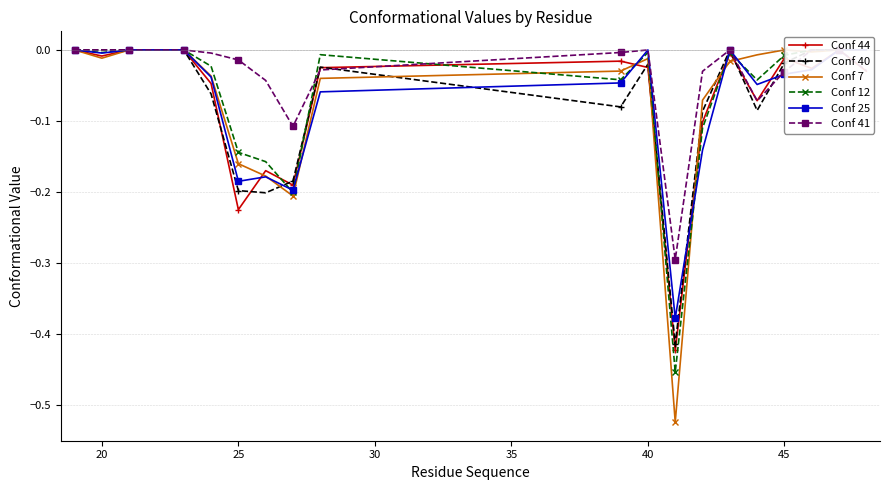

True or false: Conf 41 has more than 2 interior local peaks.

False